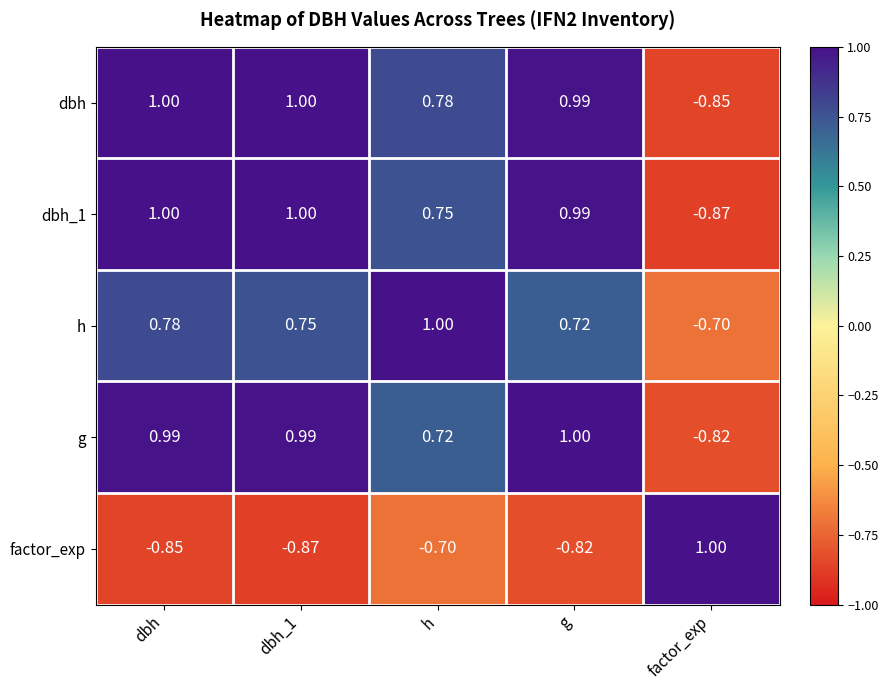

At which label is dbh closest to 0?

h